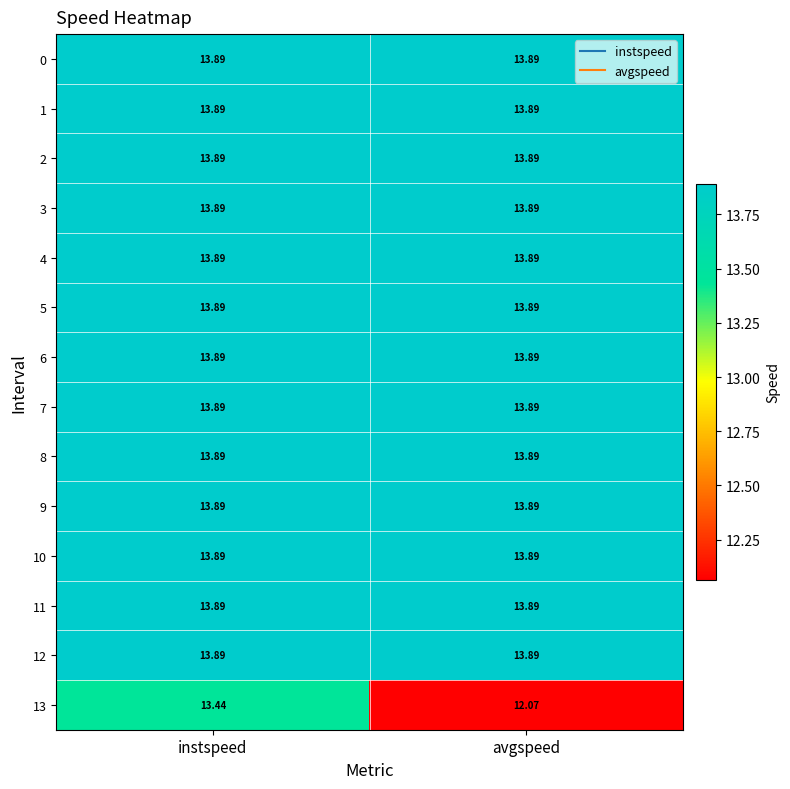

List the labels in order of 13 value, largest first.

instspeed, avgspeed